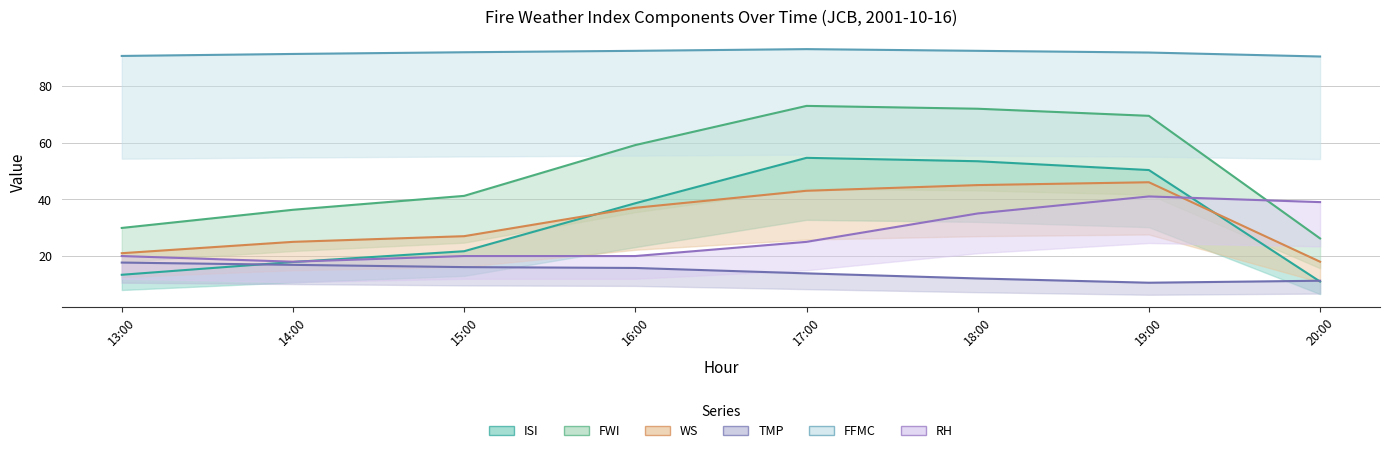

Reading left to right, extract all data points from this chart.

TMP: 17.7	16.9	16.1	15.8	13.9	12.1	10.6	11.3
WS: 21.0	25.0	27.0	37.0	43.0	45.0	46.0	18.0
ISI: 13.4	17.9	21.7	38.6	54.6	53.4	50.3	11.0
FWI: 29.9	36.3	41.2	59.1	72.9	71.9	69.4	26.2
FFMC: 90.5	91.2	91.8	92.3	92.9	92.3	91.7	90.3
RH: 20.0	18.0	20.0	20.0	25.0	35.0	41.0	39.0